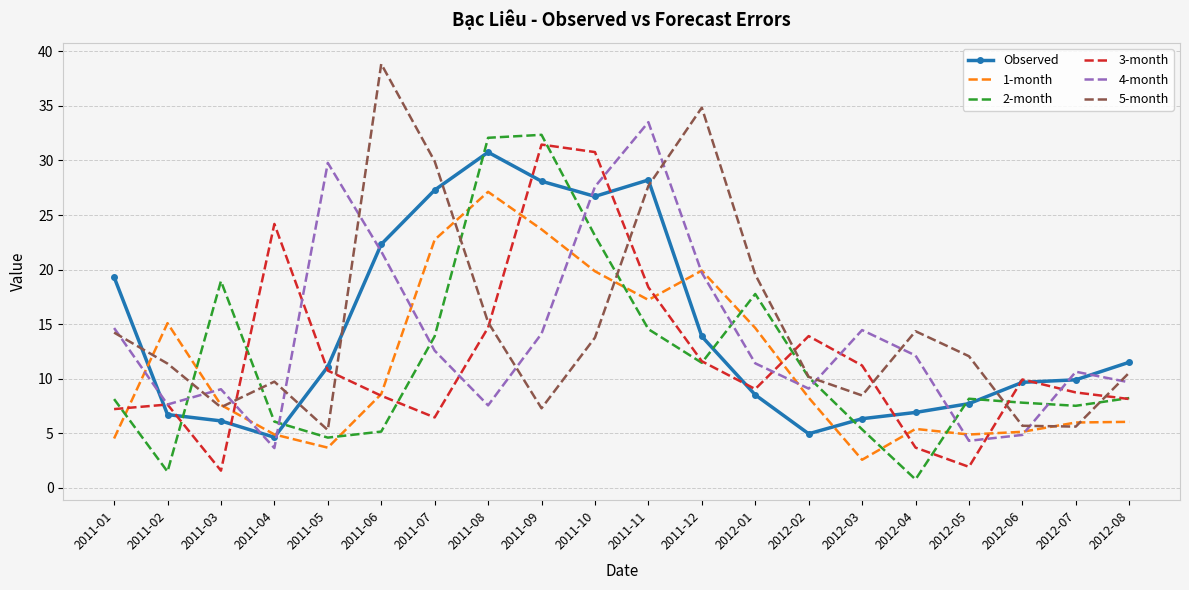

The 3-month series shows 24.2 at 2011-04. True or false?

True